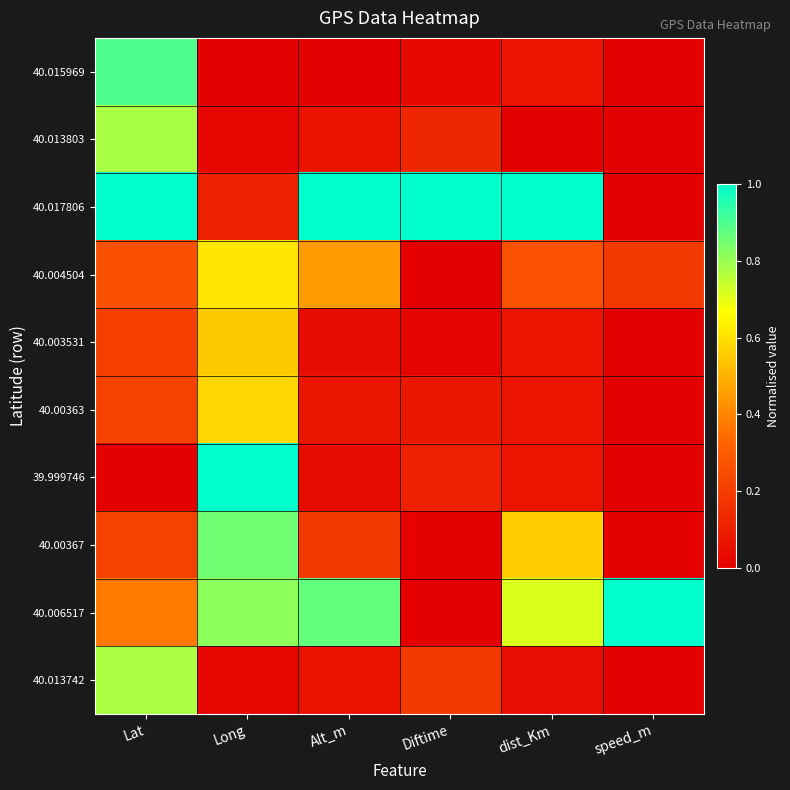

Which category has the lowest value across all series?

Long